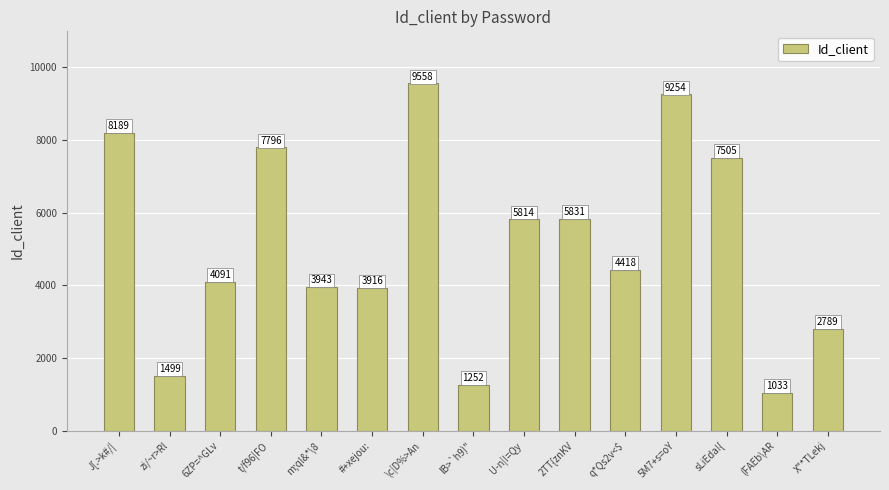

How many series are shown in this chart?

1